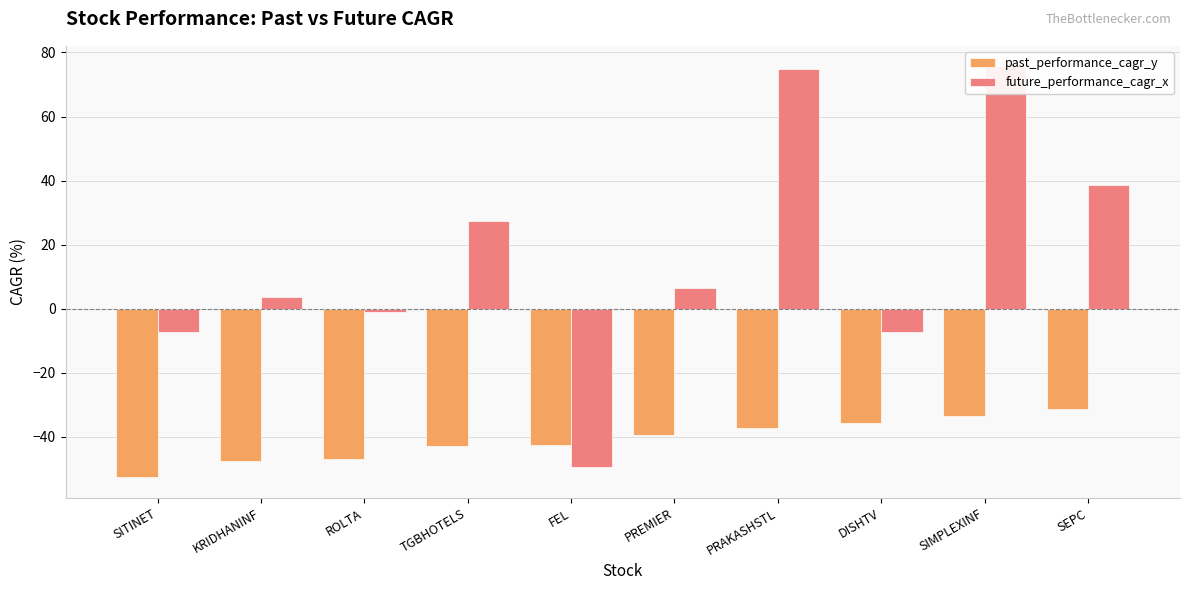

The value of past_performance_cagr_y at SITINET is -52.7. True or false?

True